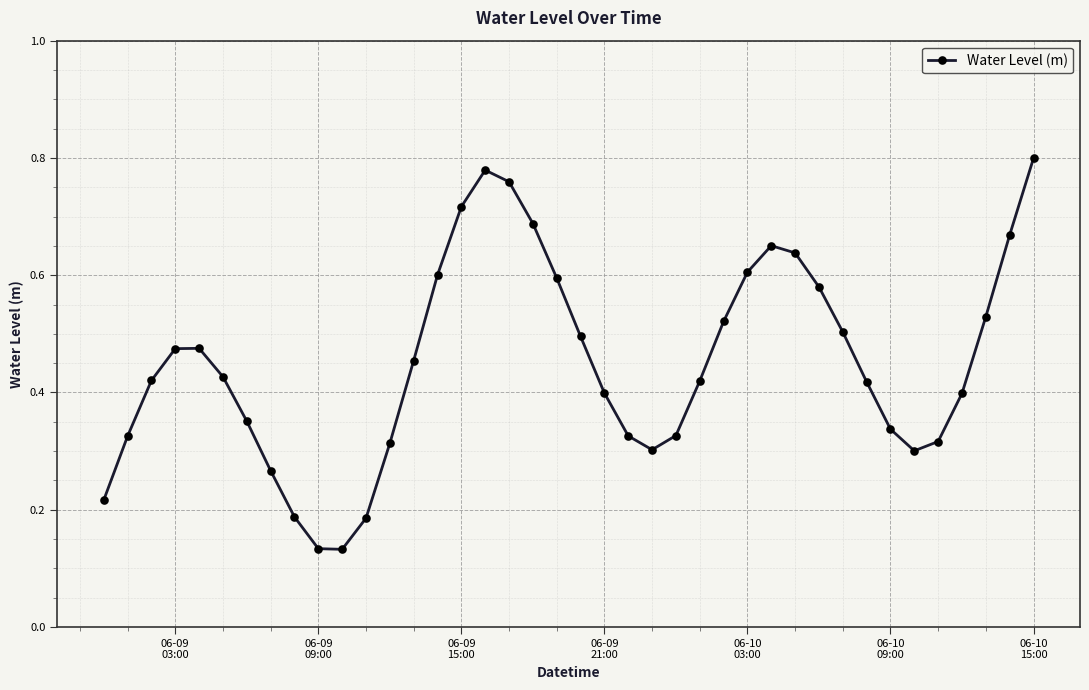

True or false: there are more than 1 points higher than both neighbors.

True